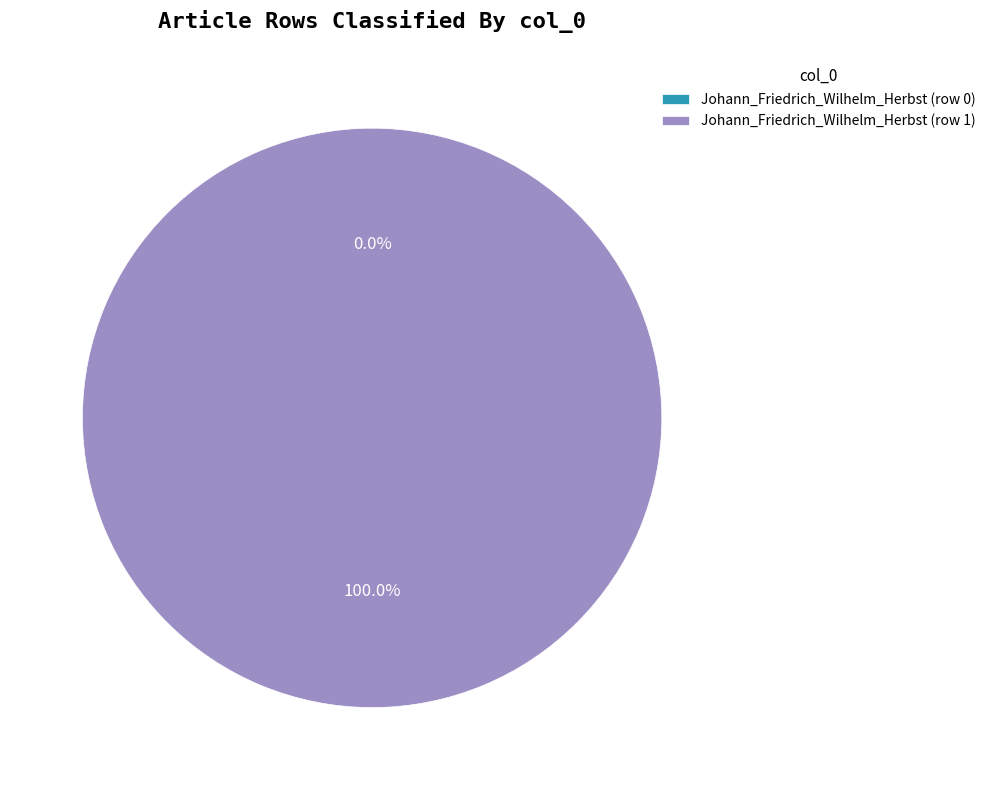

Combined, do Johann_Friedrich_Wilhelm_Herbst (row 1) and Johann_Friedrich_Wilhelm_Herbst (row 0) account for over 50%?

Yes